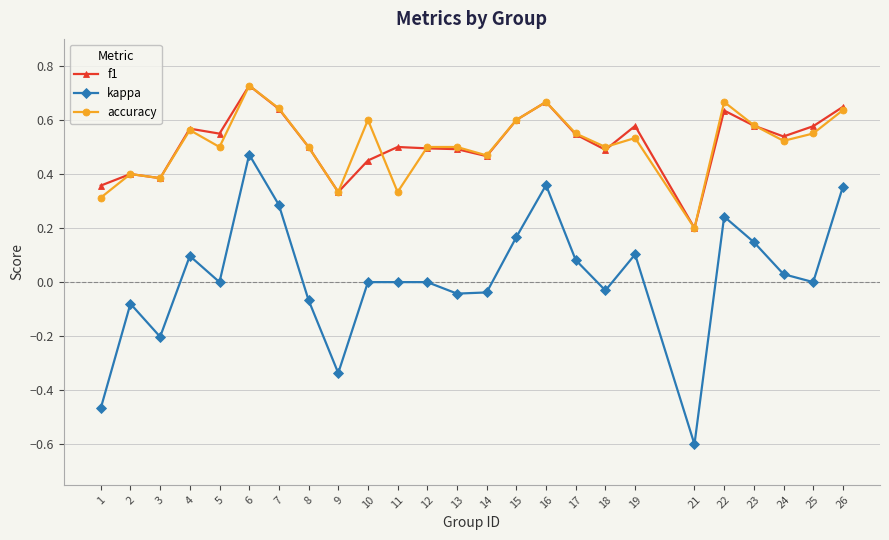

What is the total value across all series at 14?

0.9